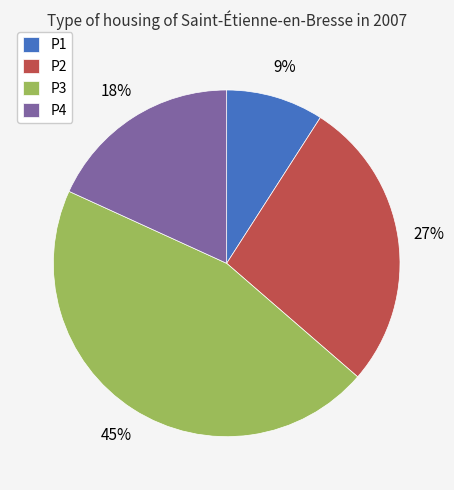

Which slice is the smallest?

P1